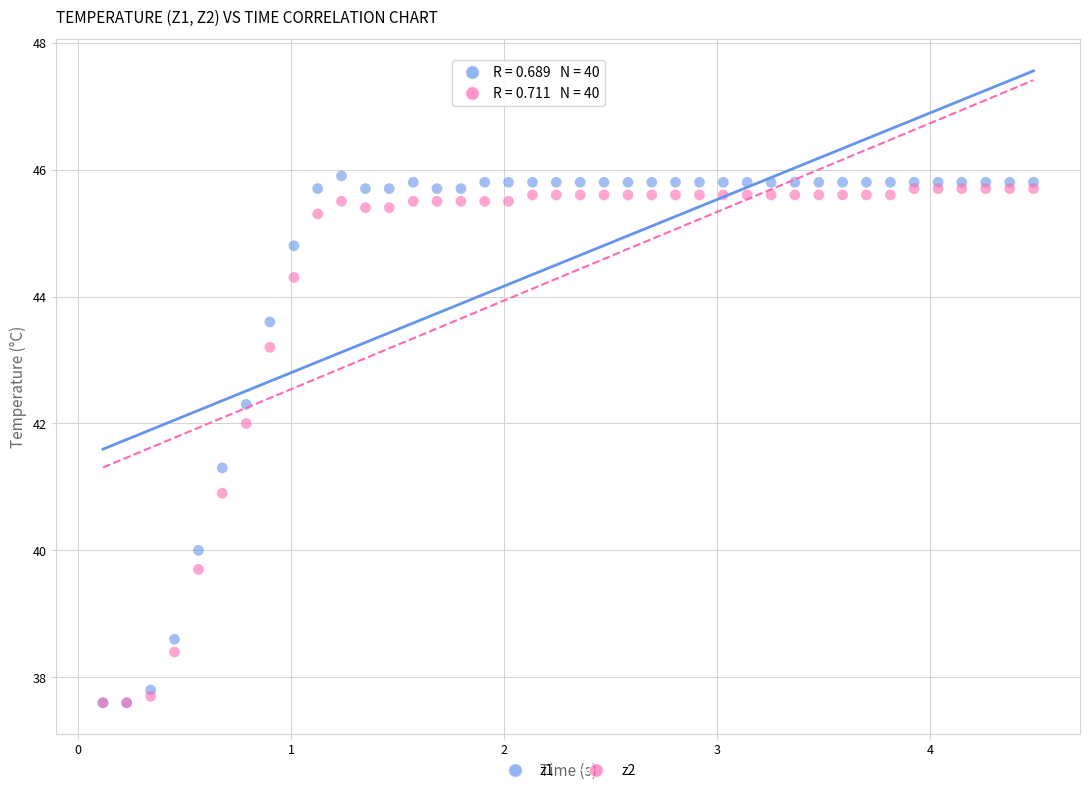

Which series has the widest spread of Y values?

z1